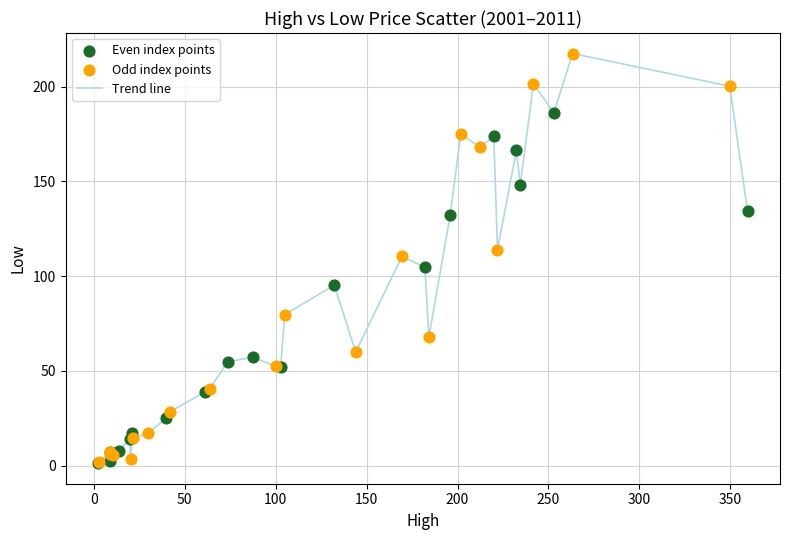

What is the maximum value shown in the chart?

217.5